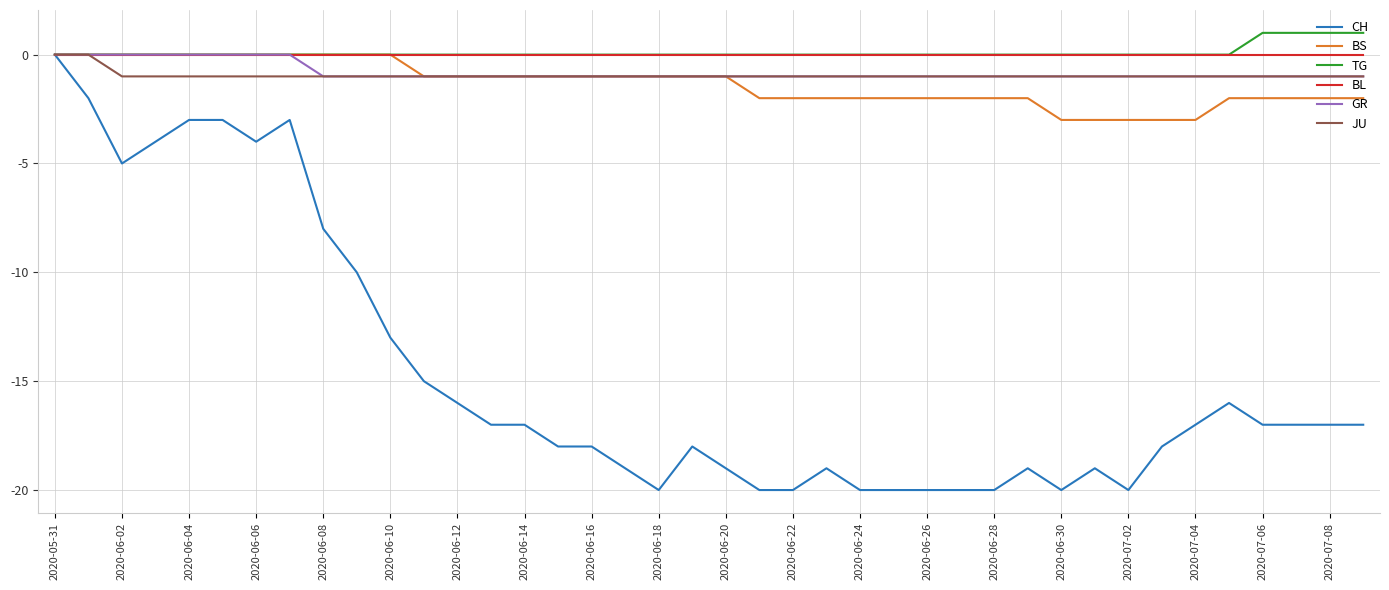

Which series has the largest range (max minus min)?

CH